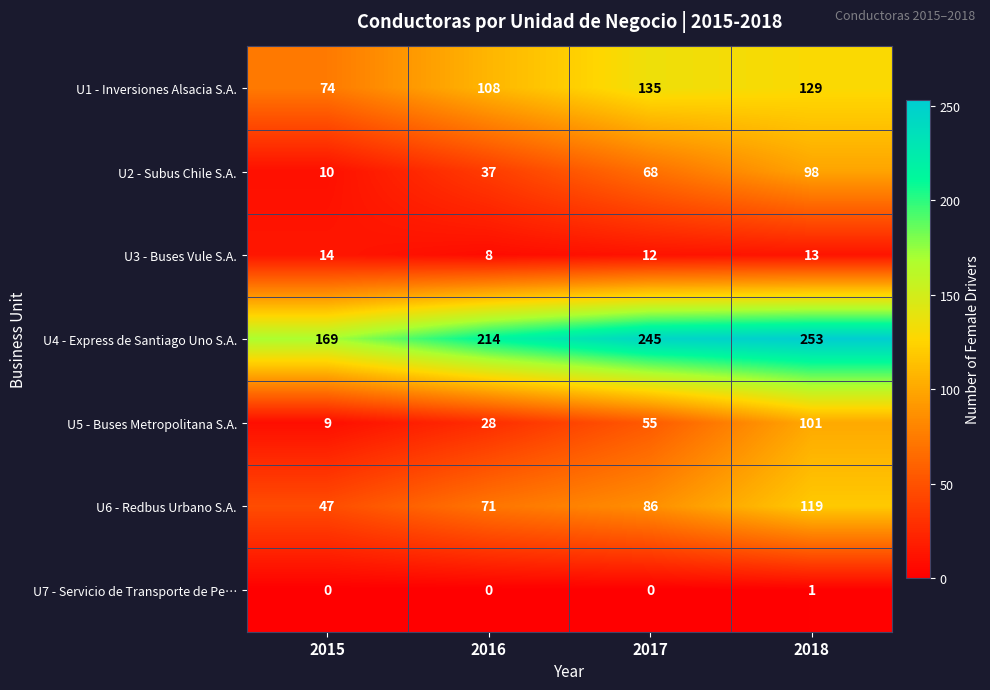

Rank the series at 2016 from lowest to highest value.

U7 - Servicio de Transporte de Pe…, U3 - Buses Vule S.A., U5 - Buses Metropolitana S.A., U2 - Subus Chile S.A., U6 - Redbus Urbano S.A., U1 - Inversiones Alsacia S.A., U4 - Express de Santiago Uno S.A.